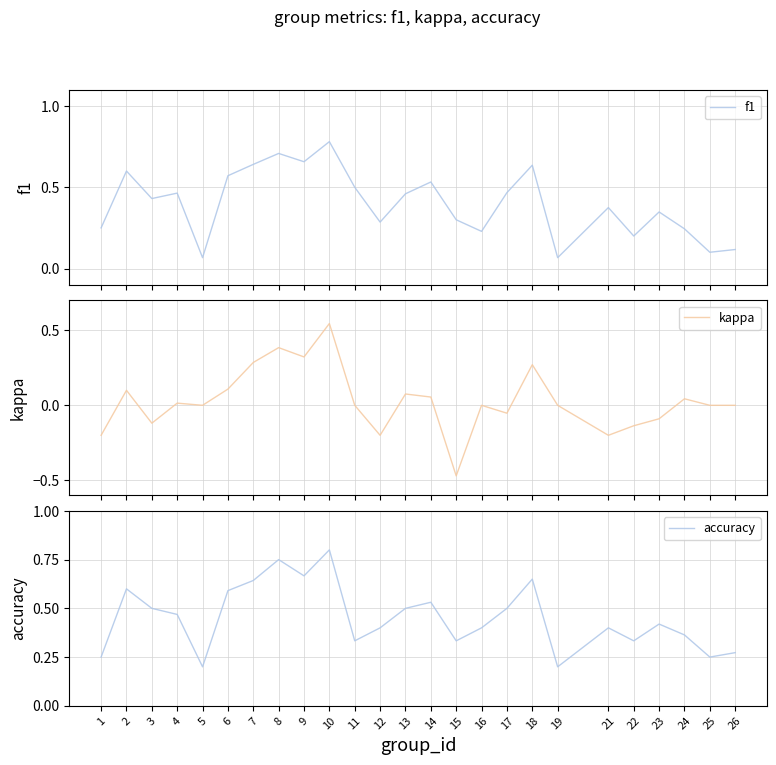

What is the spread (max minus min) of values at 23?

0.5